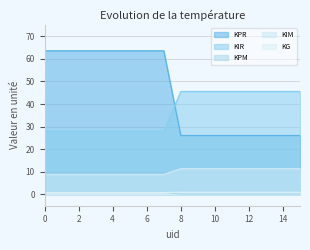

Count the number of data series in this chart.

5